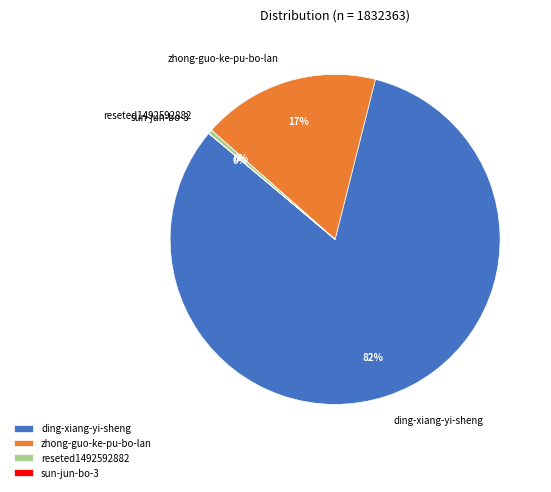

To the nearest percent, what is the average slice percentage?

25%